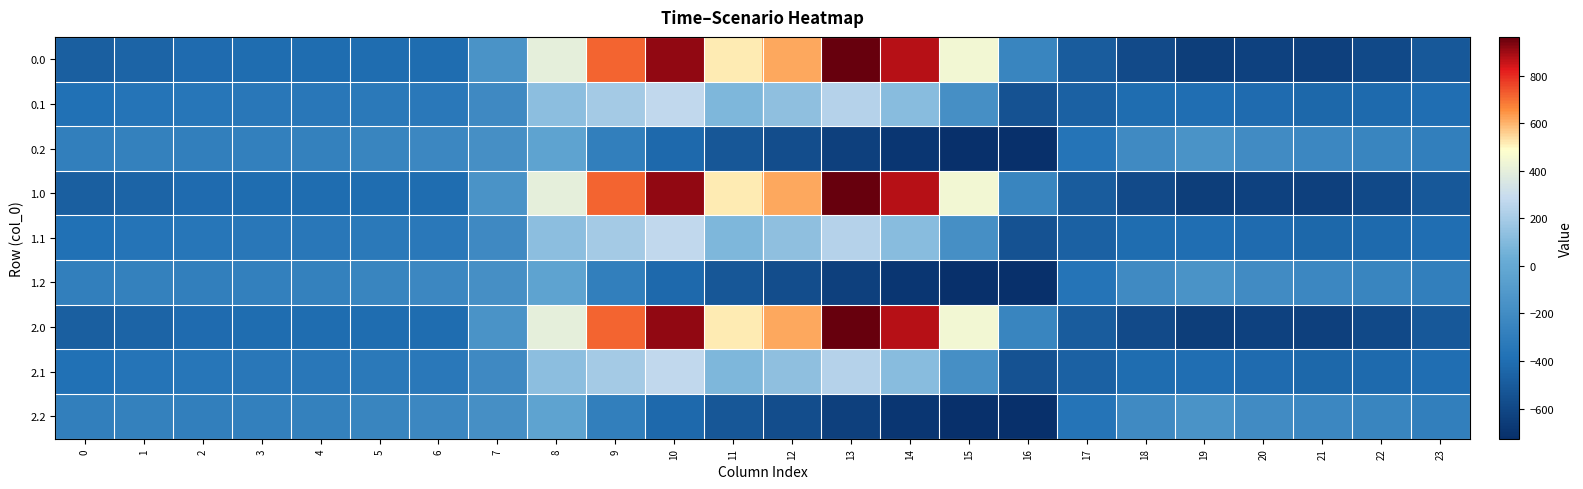

What is the total value across all series at 23?

-3594.5